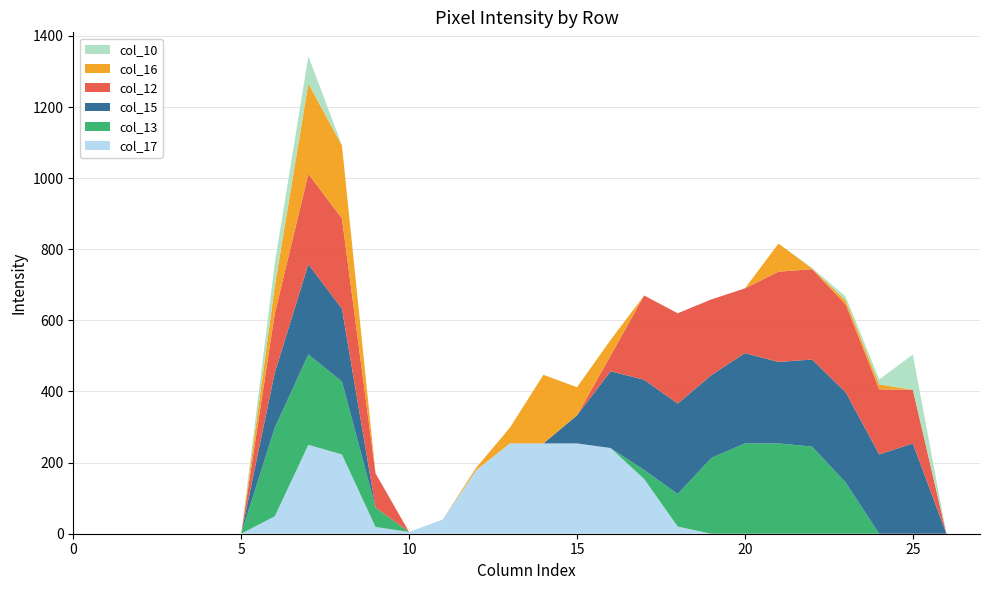

Reading left to right, list all the values displayed in this chart.

col_17: 0	0	0	0	0	0	49	250	223	19	5	40	179	254	254	254	241	154	20	0	0	0	0	0	0	0	0	0
col_13: 0	0	0	0	0	0	249	254	205	55	0	0	0	0	0	0	0	25	92	213	254	254	245	144	0	0	0	0
col_15: 0	0	0	0	0	0	155	254	205	0	0	0	0	0	0	79	216	254	254	233	254	229	245	254	223	254	0	0
col_12: 0	0	0	0	0	0	166	254	254	96	0	0	0	0	0	0	44	237	254	213	182	254	254	247	183	151	0	0
col_16: 0	0	0	0	0	0	77	254	205	0	0	0	7	44	193	79	44	0	0	0	0	79	2	11	14	0	0	0
col_10: 0	0	0	0	0	0	65	77	1	0	0	0	0	0	0	0	0	0	0	0	0	0	2	11	14	99	0	0